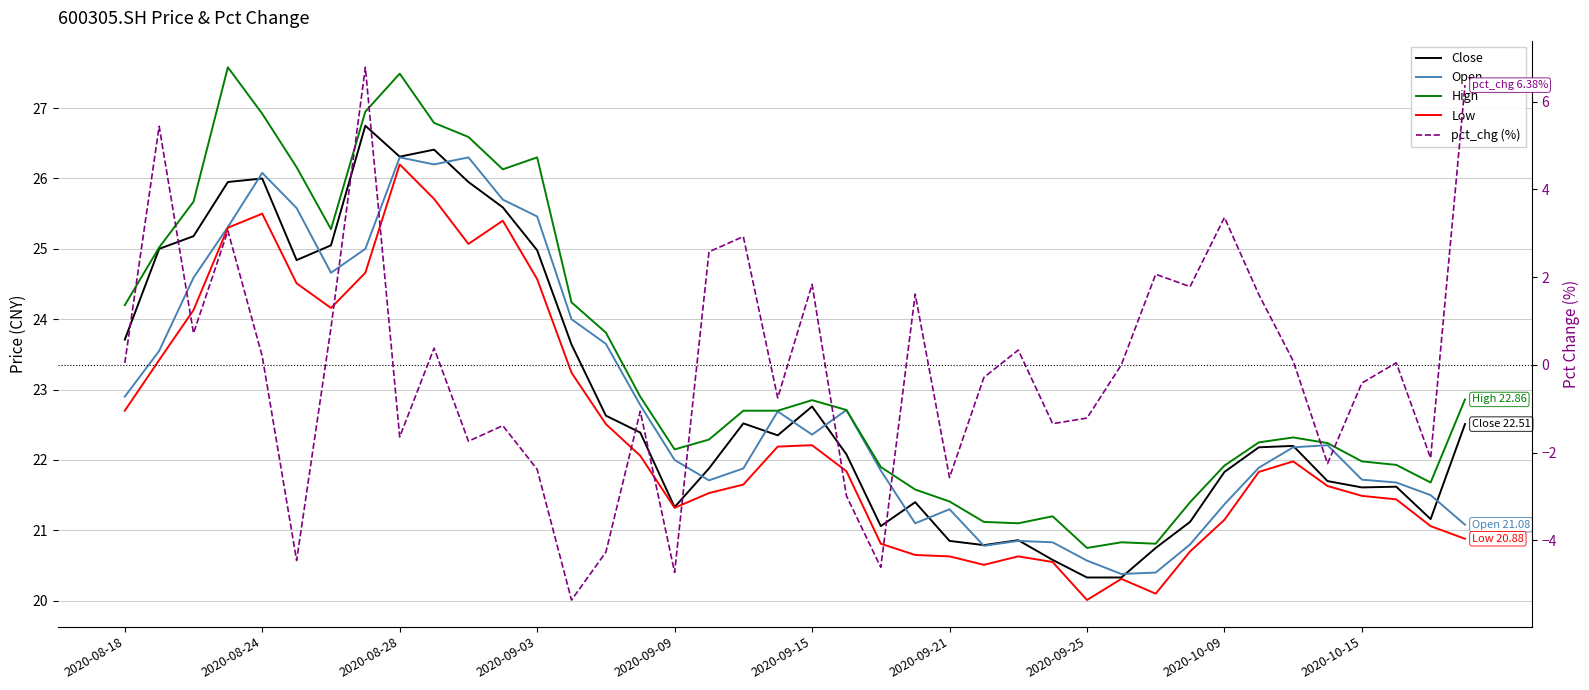

Between 21 and 36, which is larger?

21